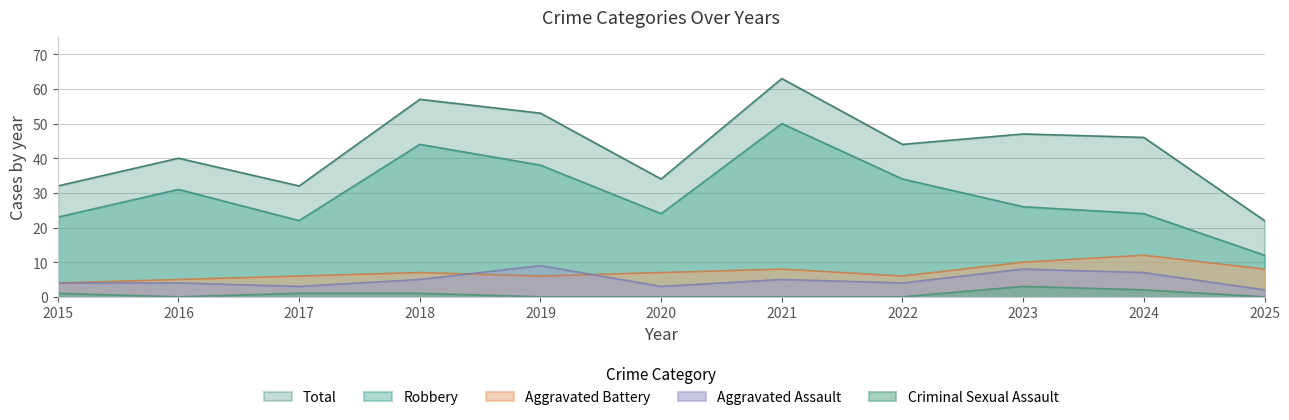

True or false: Criminal Sexual Assault and Aggravated Battery intersect in this chart.

False